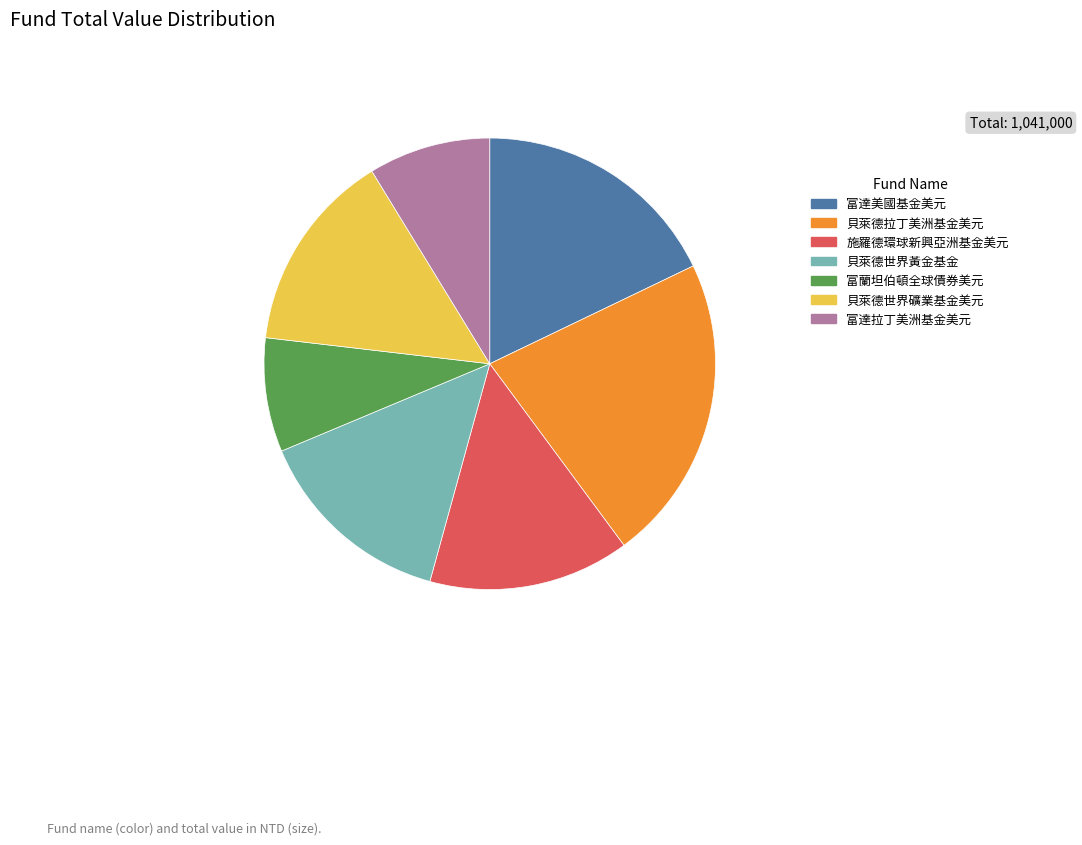

Between 貝萊德拉丁美洲基金美元 and 貝萊德世界礦業基金美元, which is larger?

貝萊德拉丁美洲基金美元